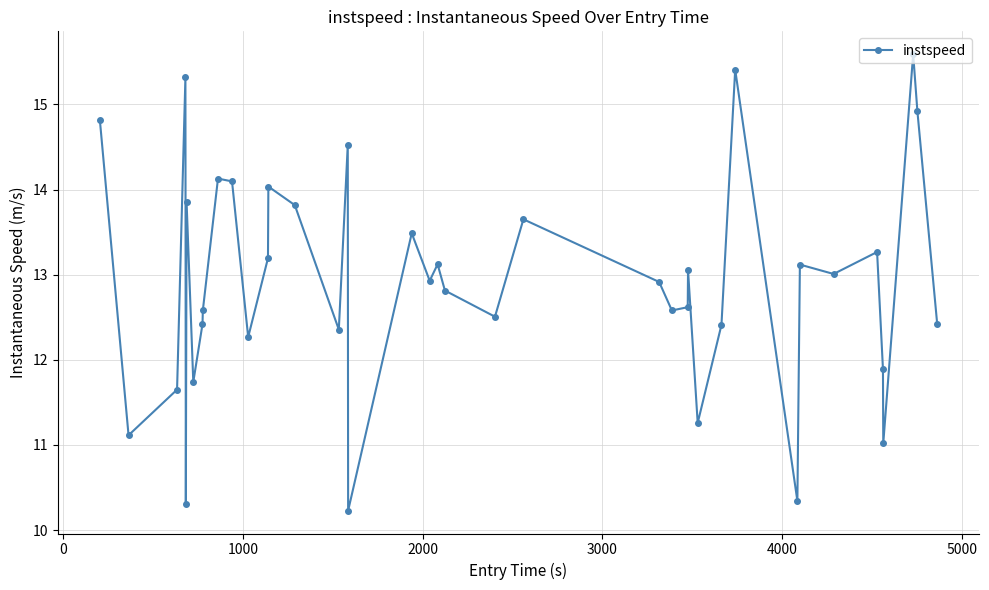

How many series are shown in this chart?

1